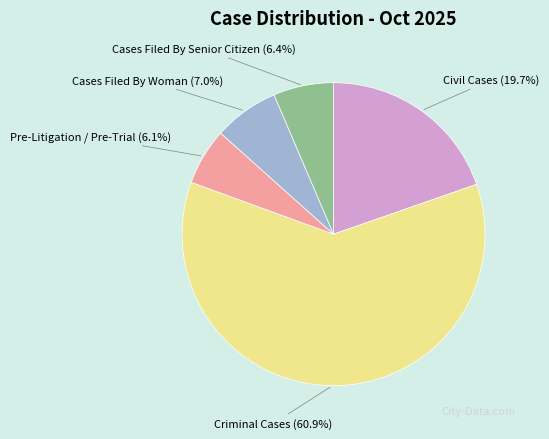

Does any single category account for the majority?

Yes